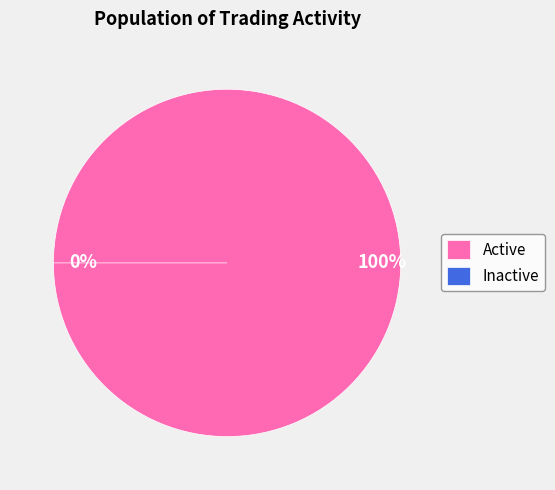

To the nearest percent, what percentage of the pie is 3000?

100%